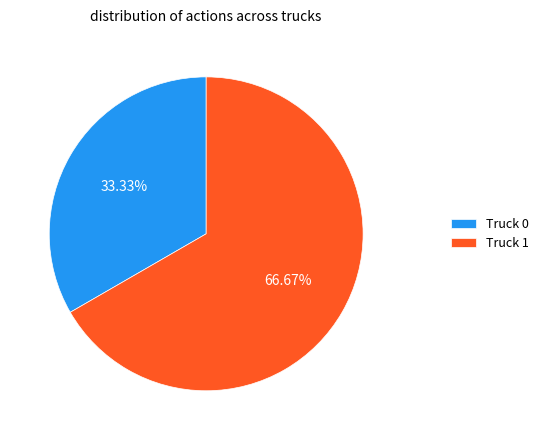

What is the majority slice?

Truck 1